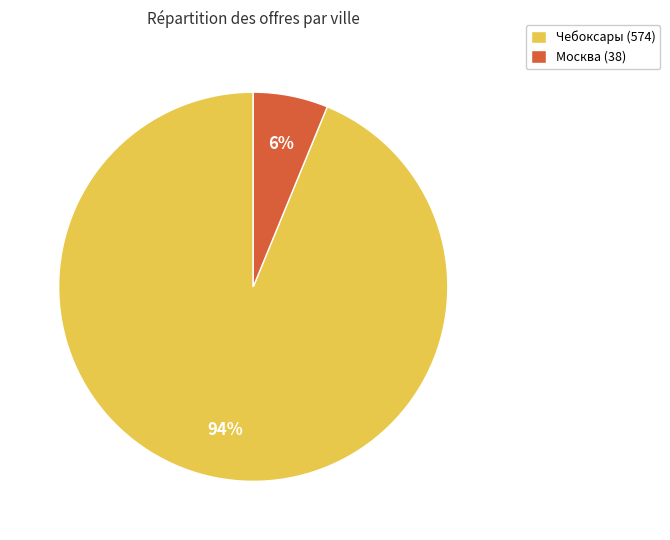

Is it true that Москва (38) is 1% of the pie?

False